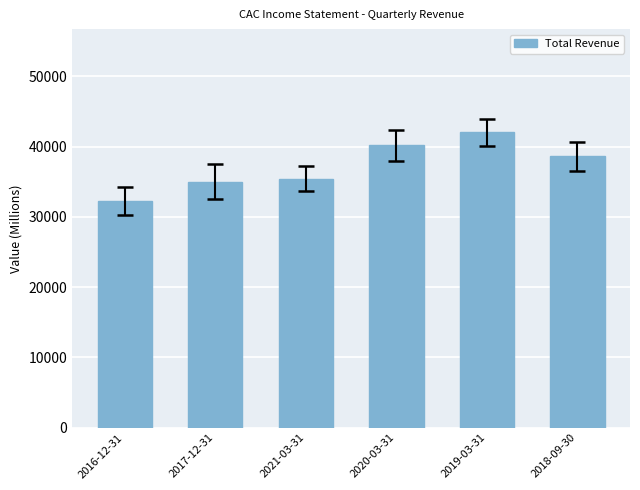

How many values are below 38600?

3